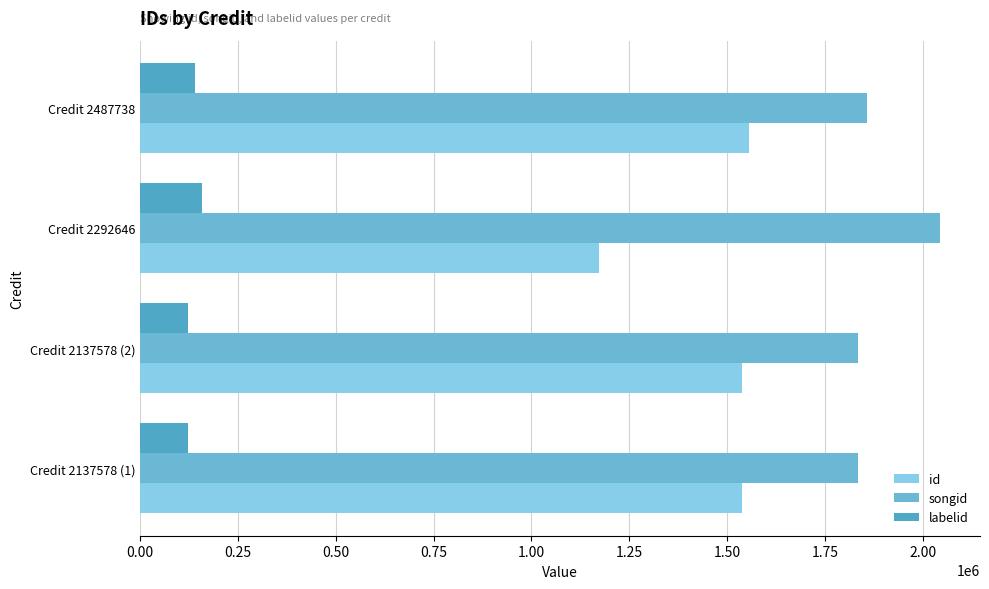

How many distinct data groups are displayed?

3